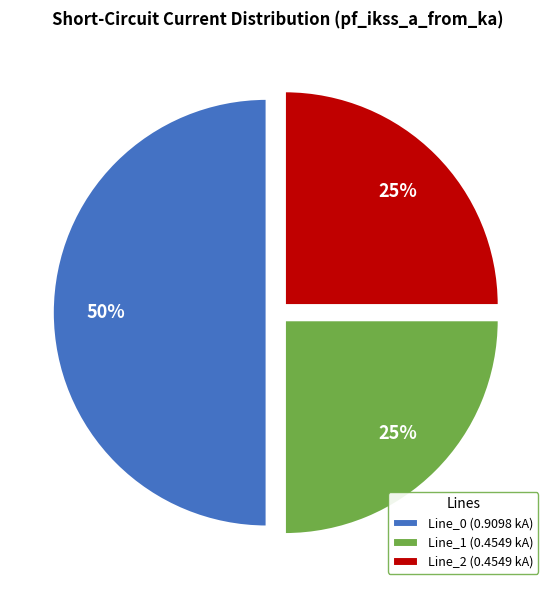

Is the sum of Line_0 (0.9098 kA) and Line_2 (0.4549 kA) greater than half?

Yes